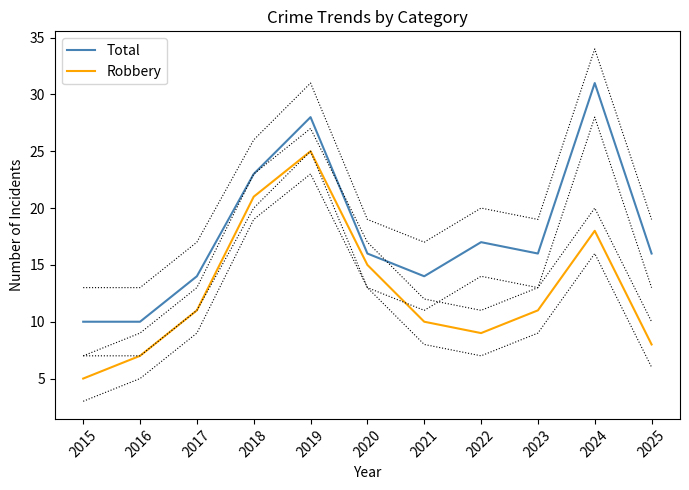

What is the average value of the Total series?

18